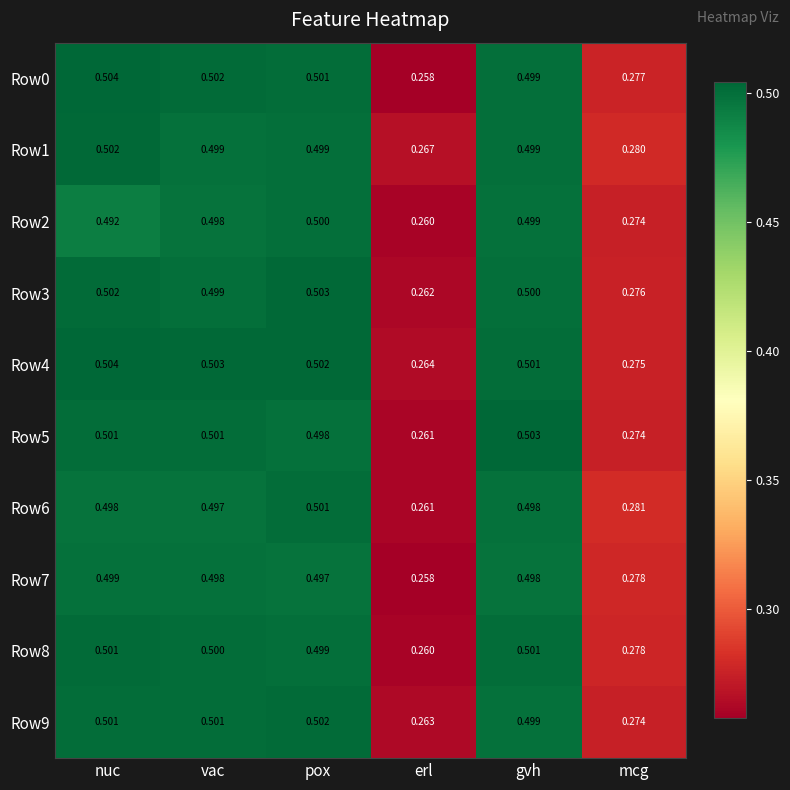

Which category has the lowest value across all series?

erl